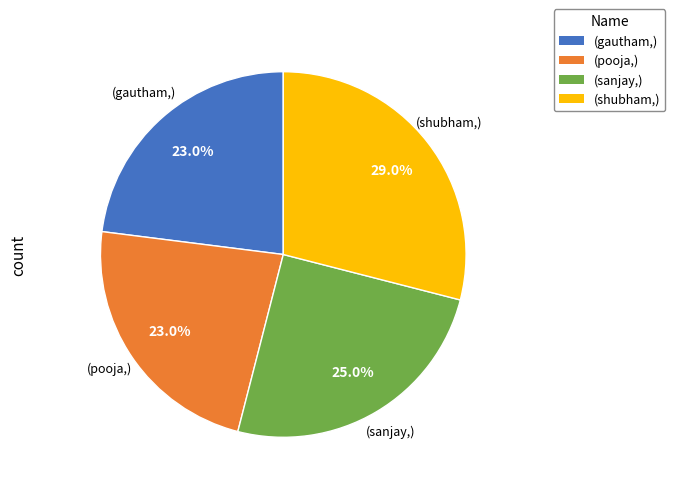

To the nearest percent, what is the average slice percentage?

25%